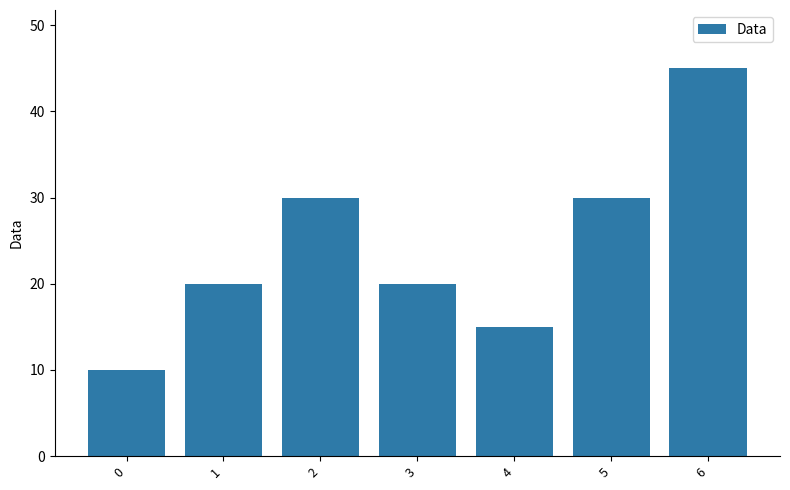

Count the number of data series in this chart.

1